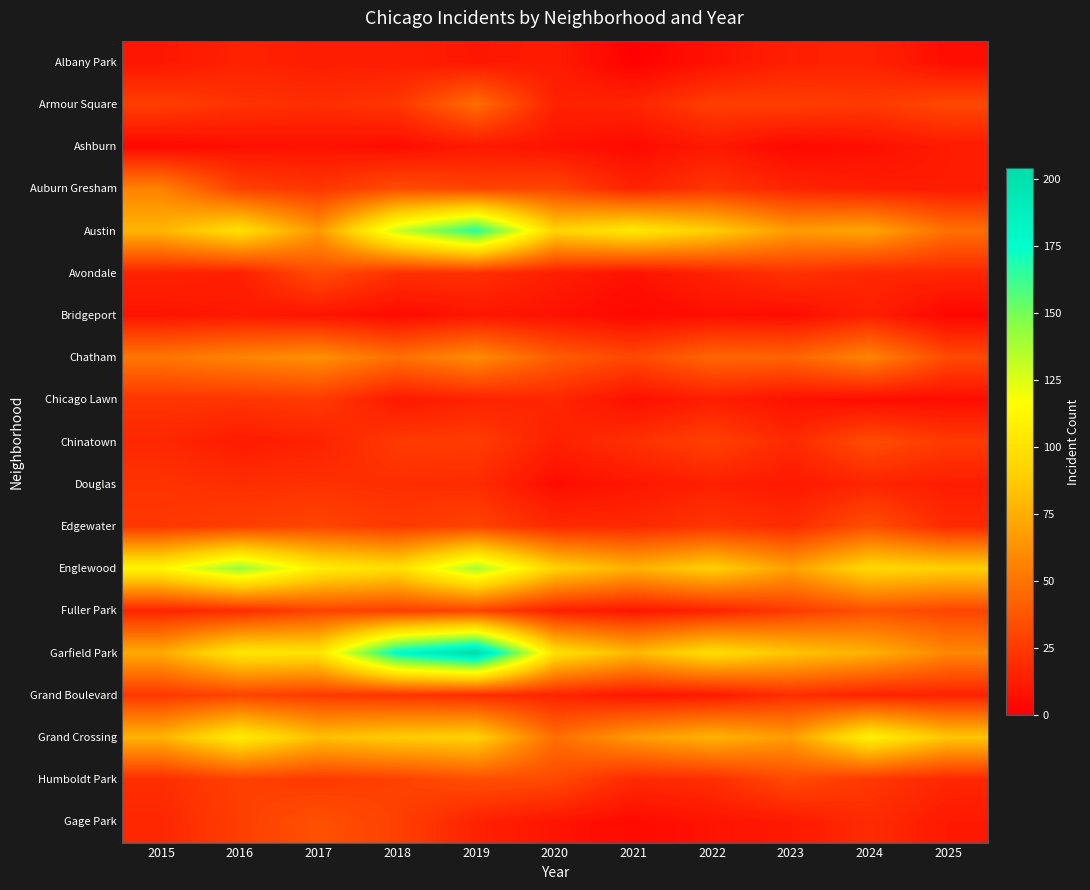

How many series are shown in this chart?

19